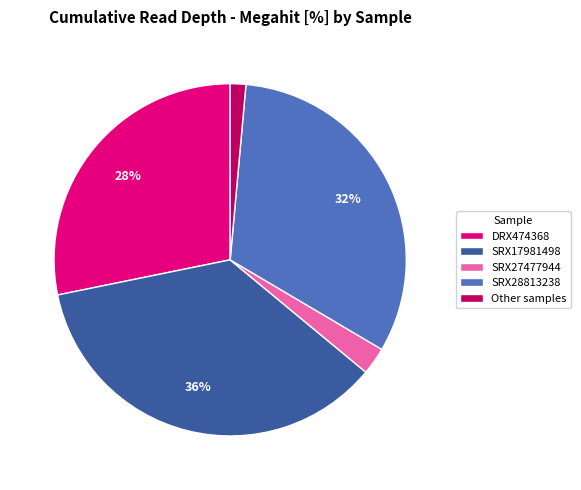

To the nearest percent, what is the average slice percentage?

20%